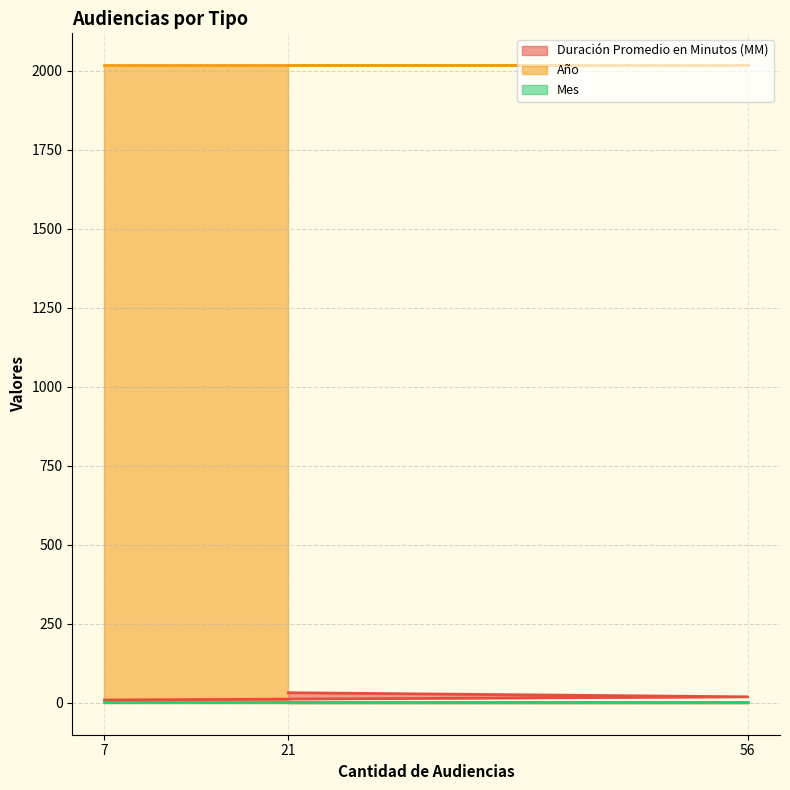

At 56, list the series in order from smallest to largest.

Mes, Duración Promedio en Minutos (MM), Año